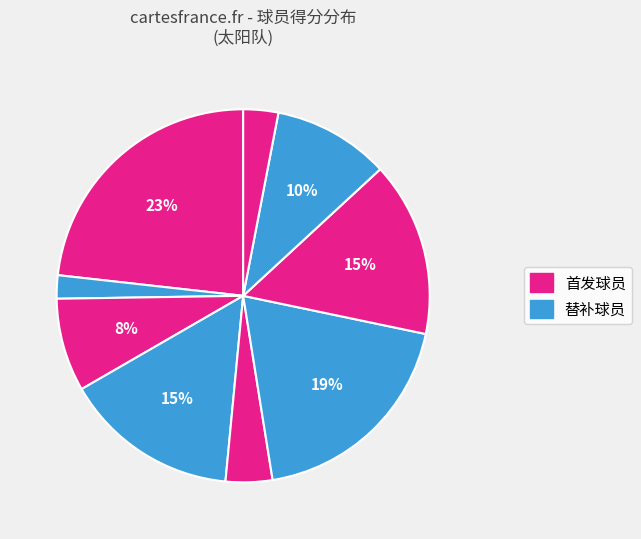

How many segments does this pie chart have?

9